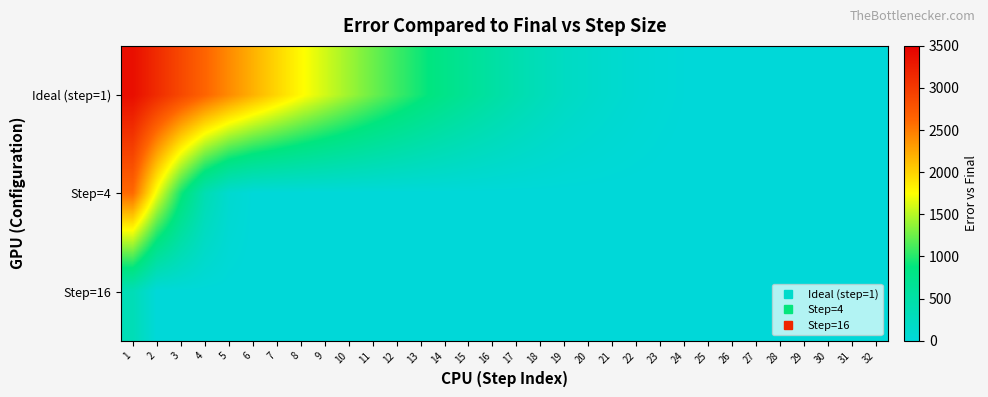

What is the total value across all series at 8?

1777